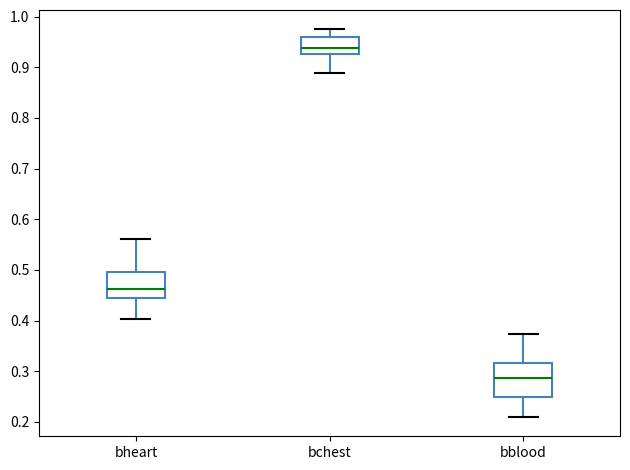

Where does the median line of the box for bchest sit on the y-axis? The values are not printed on the chart, so give them approximately, as read against the axis.

0.94